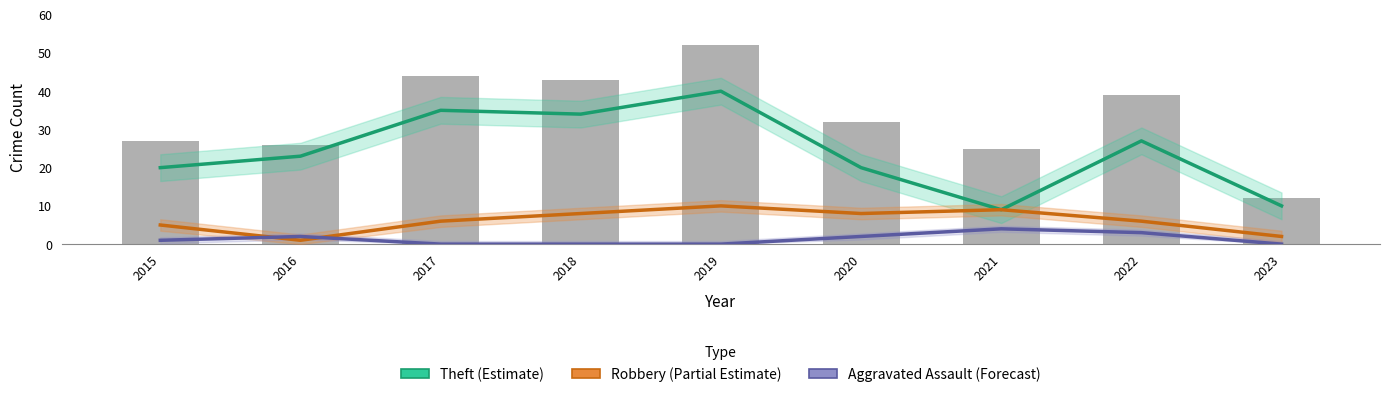

What is the sum of all Robbery (Partial Estimate) values?

55